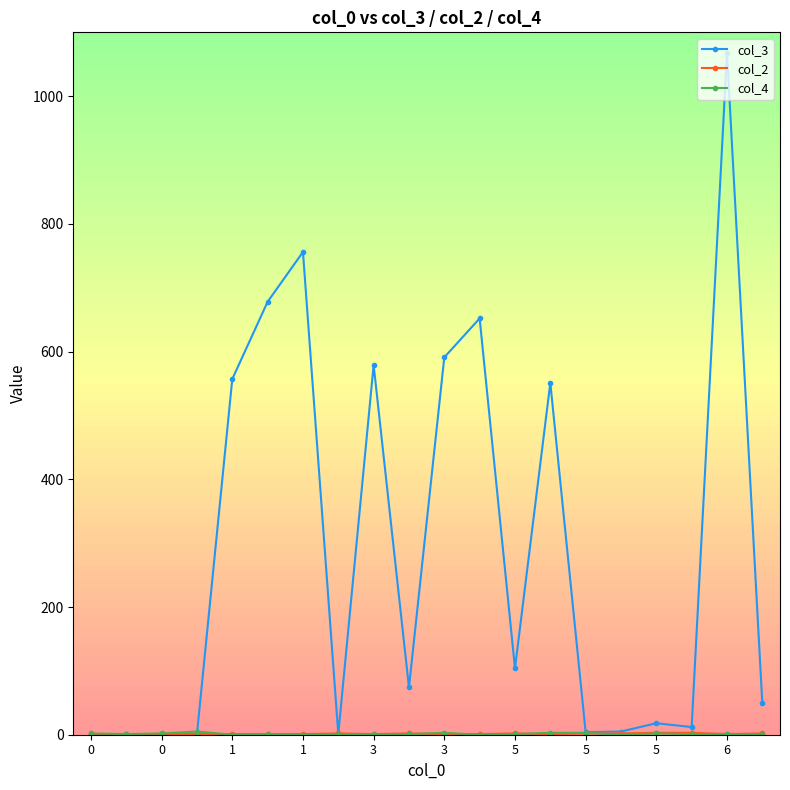

Count the number of categories in the chart.

20